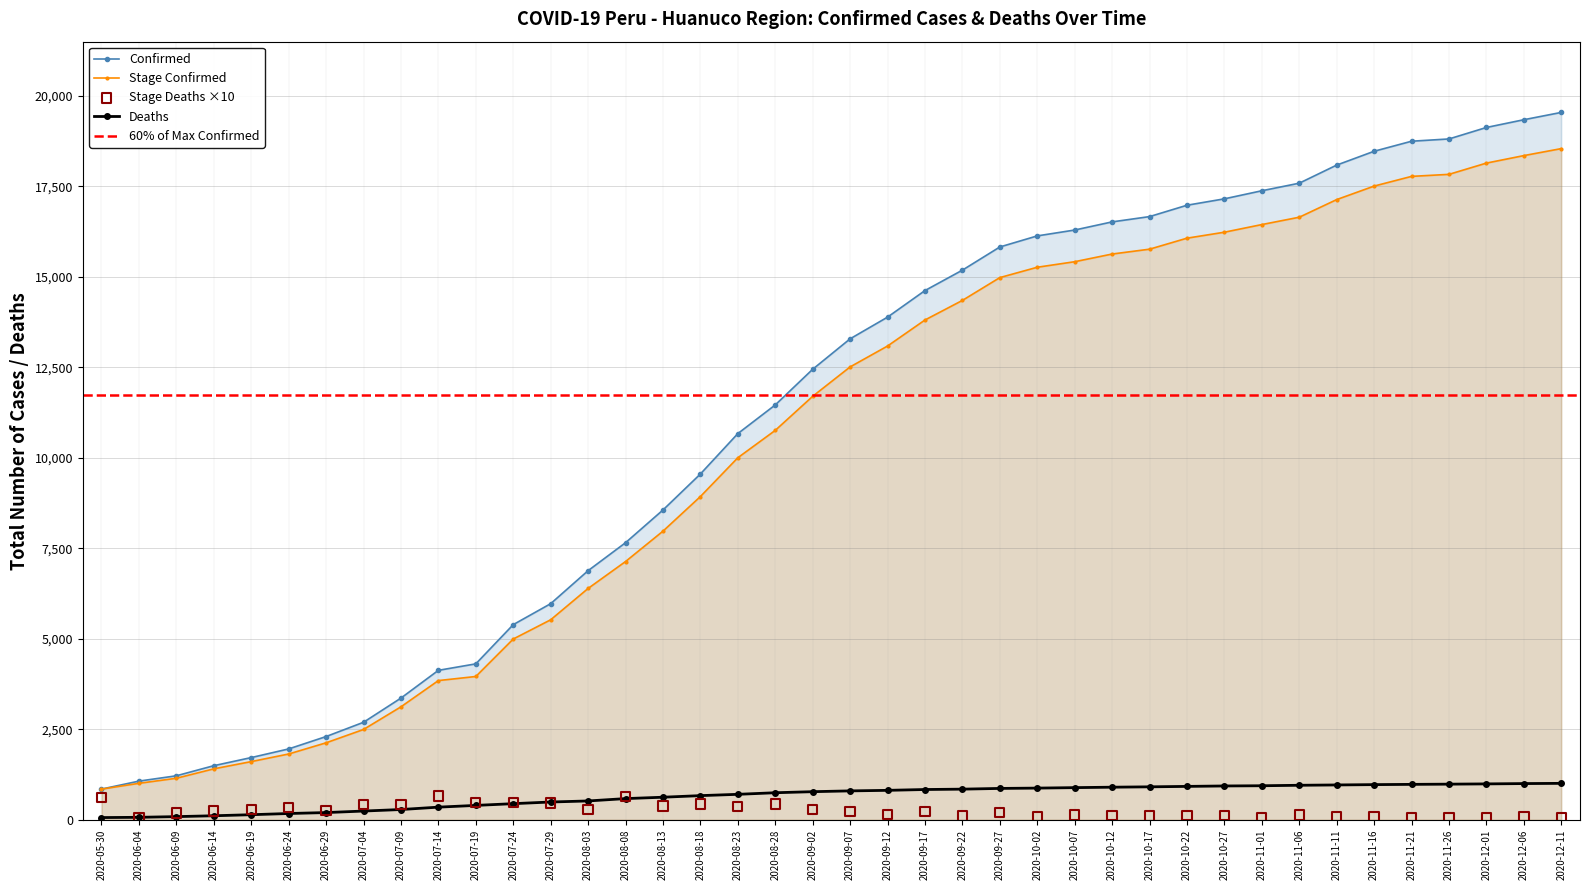

Which series has the largest Y range (max minus min)?

Confirmed